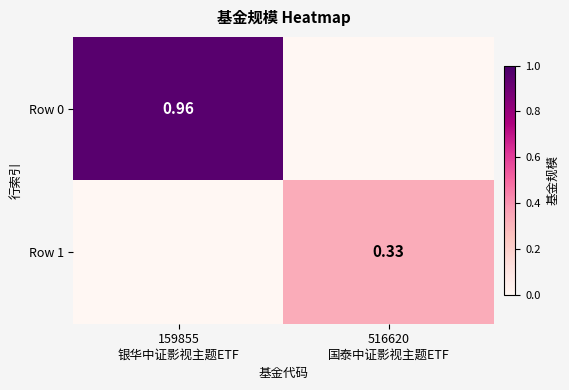

Where is Row 1 nearest to the value 0?

159855 银华中证影视主题ETF